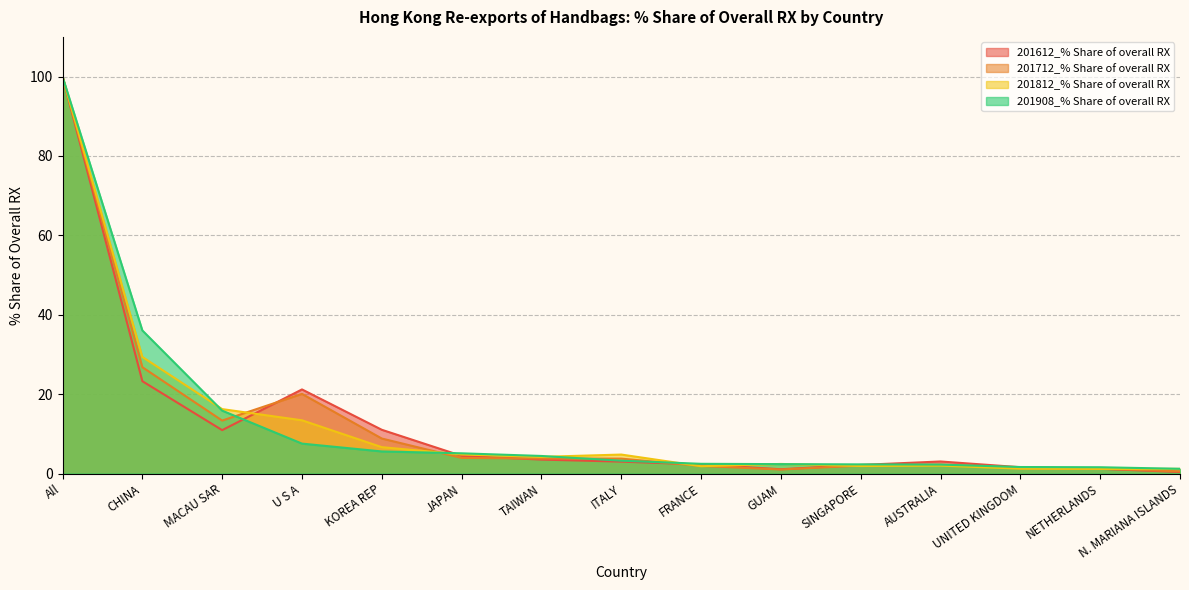

Reading right to left, what are all the values shown in this chart?

201612_% Share of overall RX: N. MARIANA ISLANDS=0.4	NETHERLANDS=1.2	UNITED KINGDOM=1.6	AUSTRALIA=3.0	SINGAPORE=2.2	GUAM=1.1	FRANCE=2.3	ITALY=3.0	TAIWAN=3.5	JAPAN=4.4	KOREA REP=11.0	U S A=21.2	MACAU SAR=10.9	CHINA=23.3	All=100.0
201712_% Share of overall RX: N. MARIANA ISLANDS=0.5	NETHERLANDS=1.3	UNITED KINGDOM=1.3	AUSTRALIA=2.3	SINGAPORE=2.0	GUAM=1.0	FRANCE=1.9	ITALY=3.8	TAIWAN=3.8	JAPAN=3.9	KOREA REP=8.8	U S A=20.1	MACAU SAR=13.3	CHINA=26.8	All=100.0
201812_% Share of overall RX: N. MARIANA ISLANDS=1.2	NETHERLANDS=1.2	UNITED KINGDOM=1.2	AUSTRALIA=2.0	SINGAPORE=1.9	GUAM=2.4	FRANCE=1.8	ITALY=4.8	TAIWAN=4.2	JAPAN=4.8	KOREA REP=6.6	U S A=13.4	MACAU SAR=16.2	CHINA=29.4	All=100.0
201908_% Share of overall RX: N. MARIANA ISLANDS=1.2	NETHERLANDS=1.6	UNITED KINGDOM=1.6	AUSTRALIA=2.3	SINGAPORE=2.3	GUAM=2.4	FRANCE=2.5	ITALY=3.2	TAIWAN=4.4	JAPAN=5.1	KOREA REP=5.6	U S A=7.5	MACAU SAR=15.8	CHINA=36.0	All=100.0